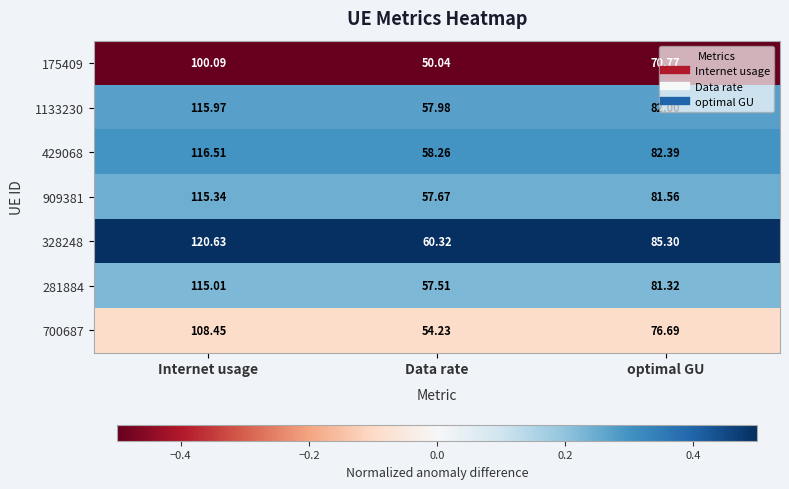

What is the total value across all series at Data rate?

396.0